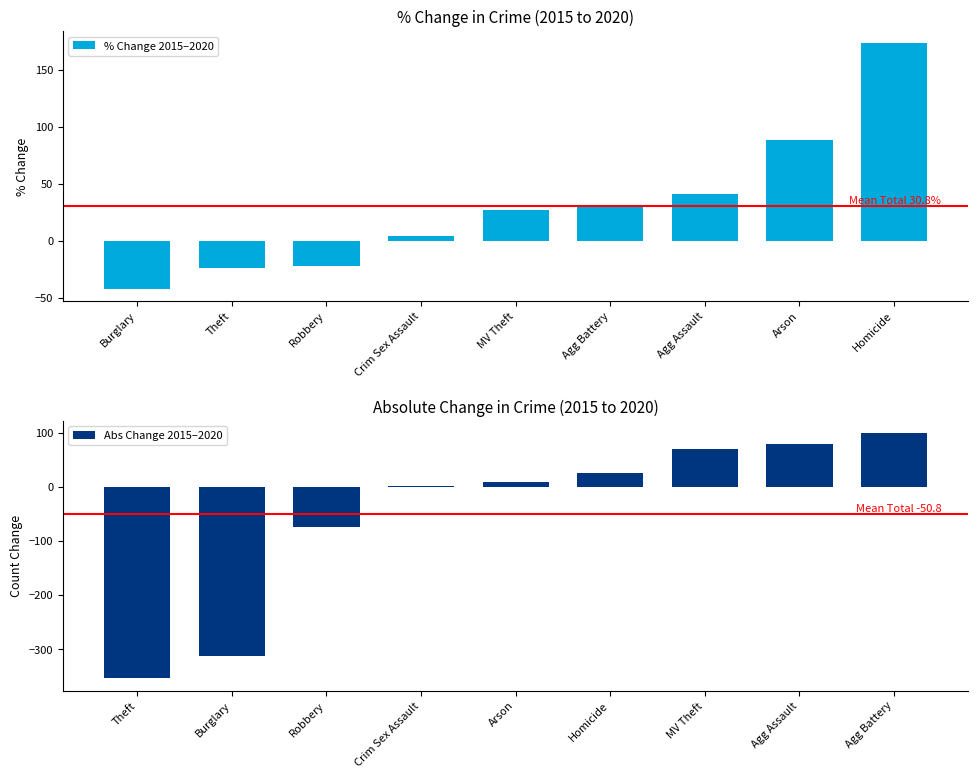

What is the difference between the maximum and minimum values in the Abs Change 2015–2020 series?

453